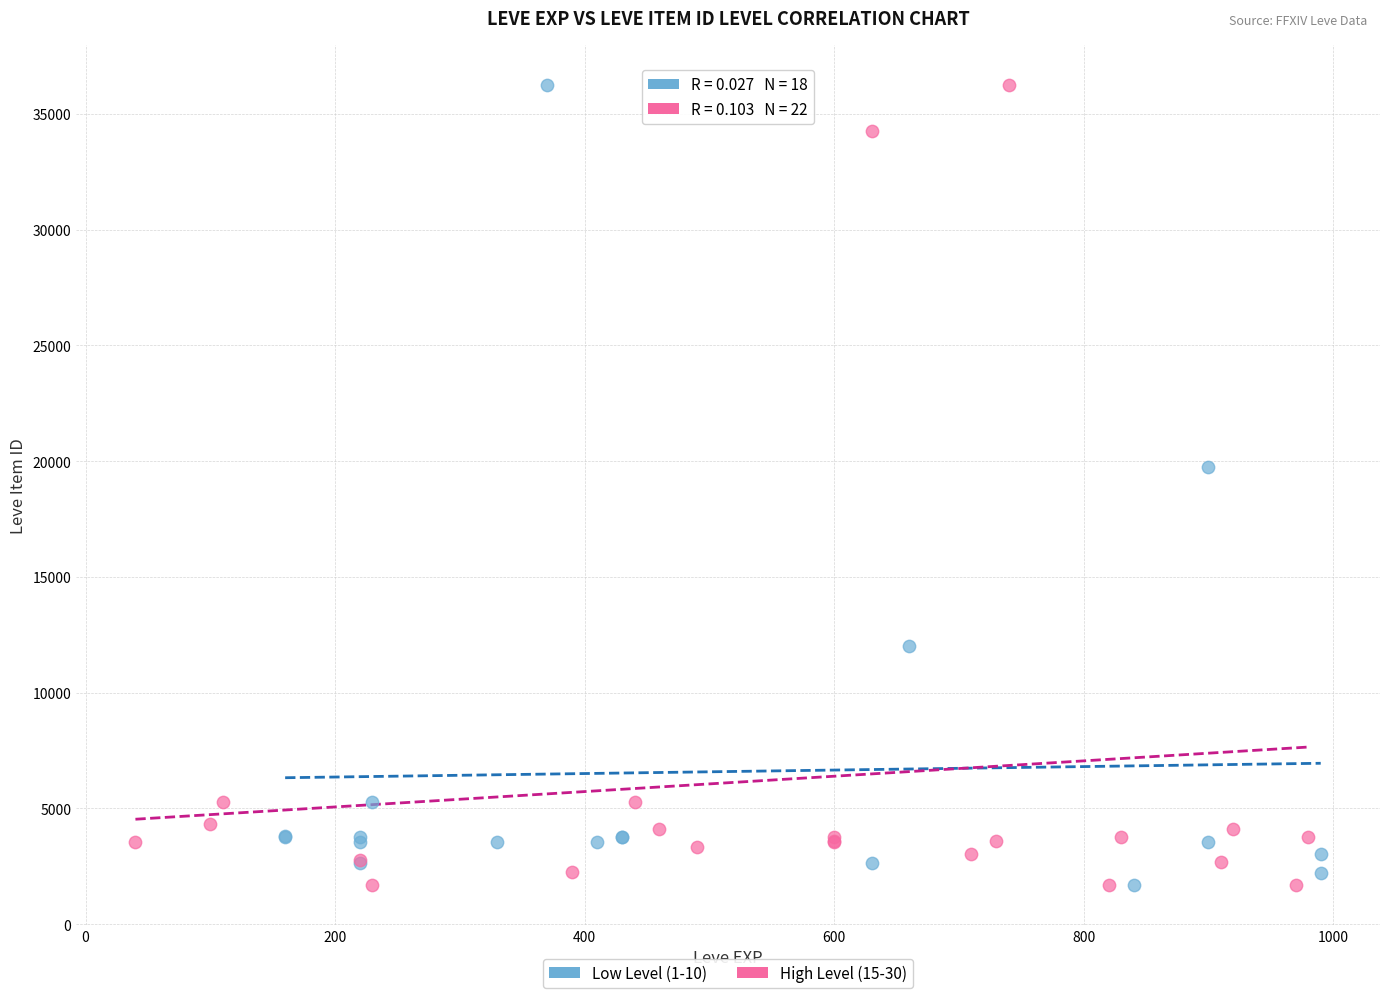

What are all the series names shown in the legend?

Low Level (1-10), High Level (15-30)